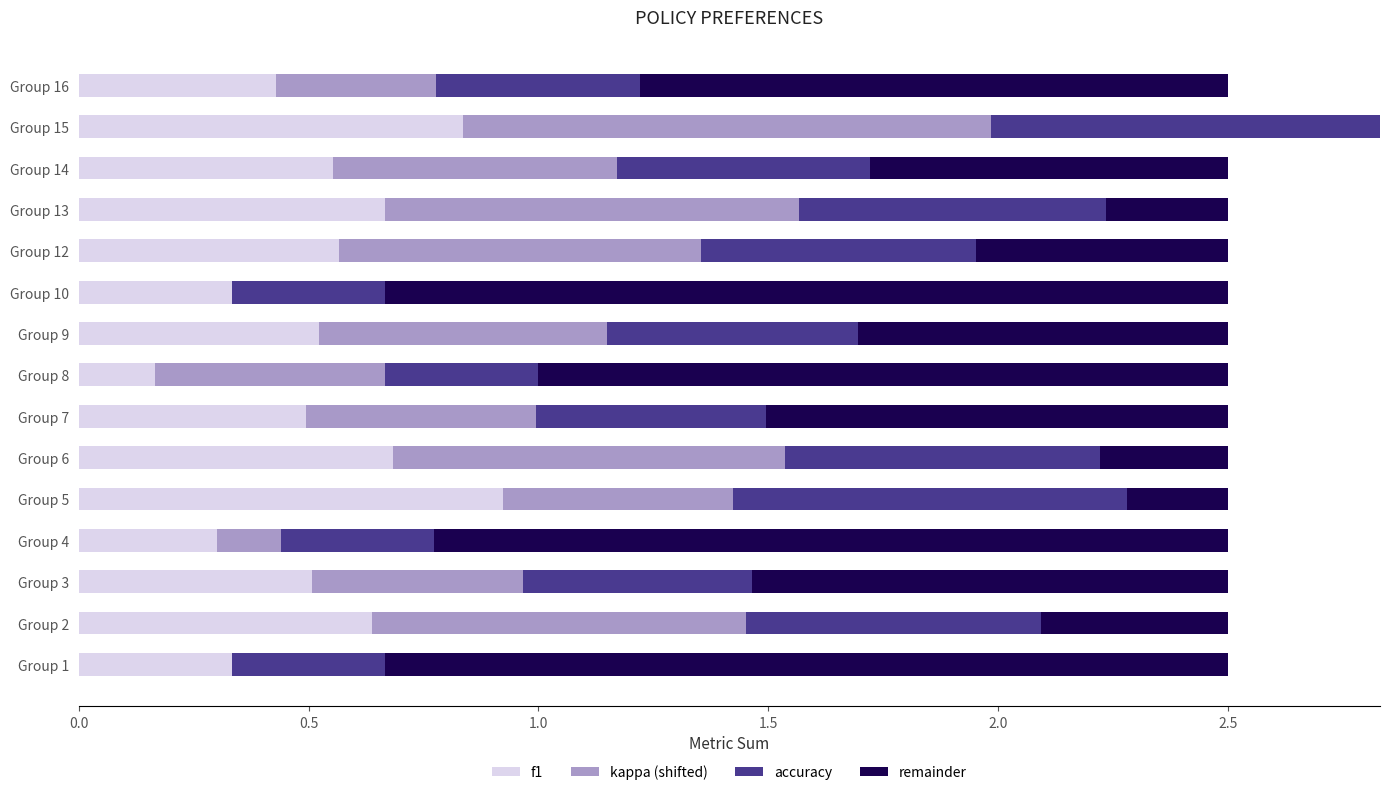

What are all the series names shown in the legend?

f1, kappa (shifted), accuracy, remainder